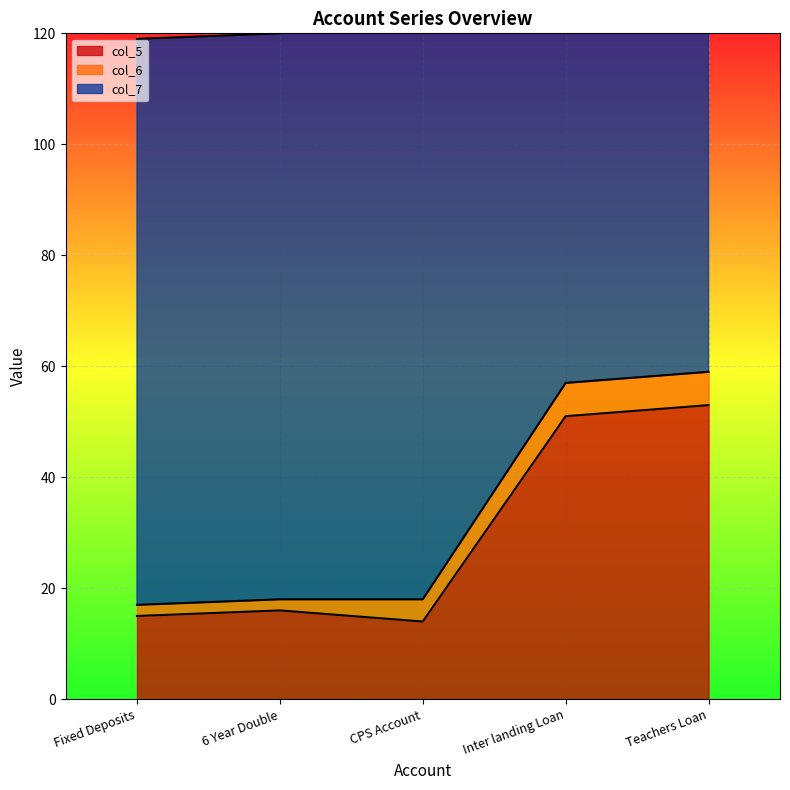

Between Fixed Deposits and Teachers Loan, which series saw the biggest shift?

col_6